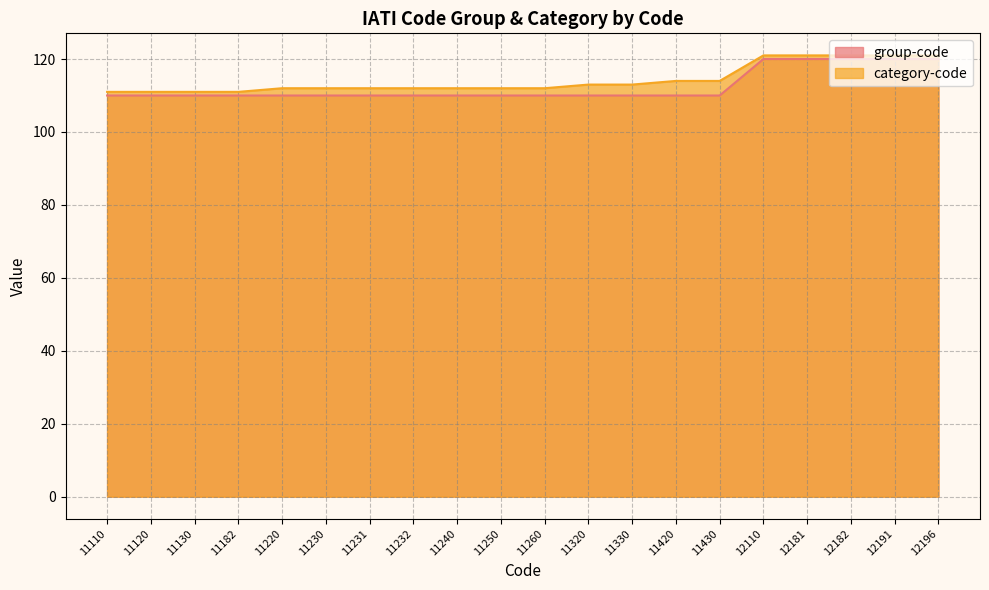

What is the sum of the category-code values at 11320 and 11250?

225